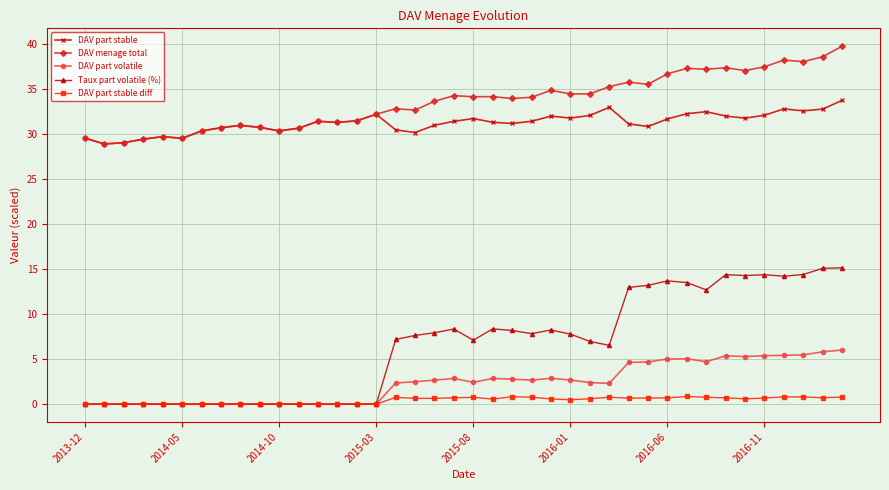

What is the highest value of the DAV part stable series?

33.7